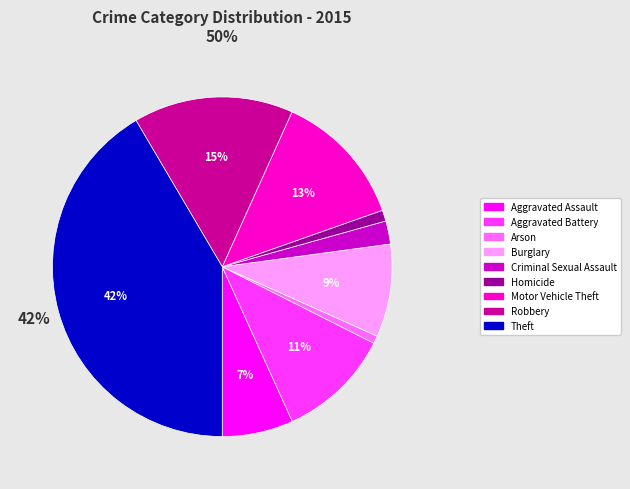

What is the ratio of the value at Theft to the value at Motor Vehicle Theft?

3.2